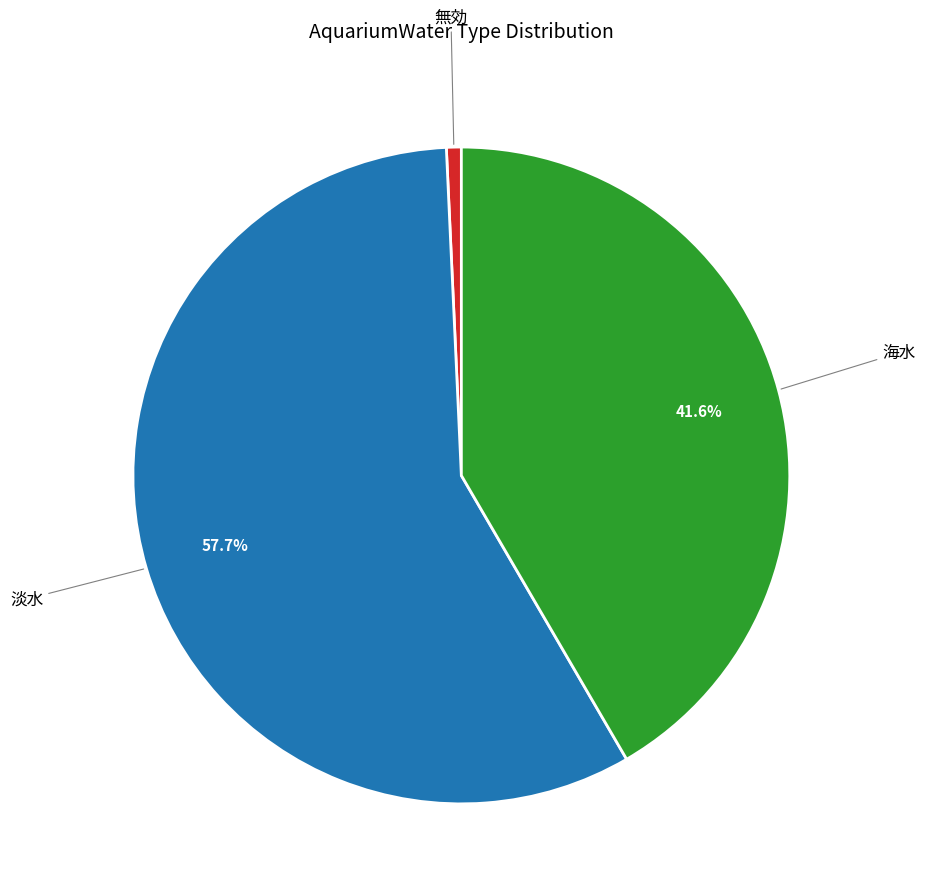

Is it true that 海水 is 52% of the pie?

False